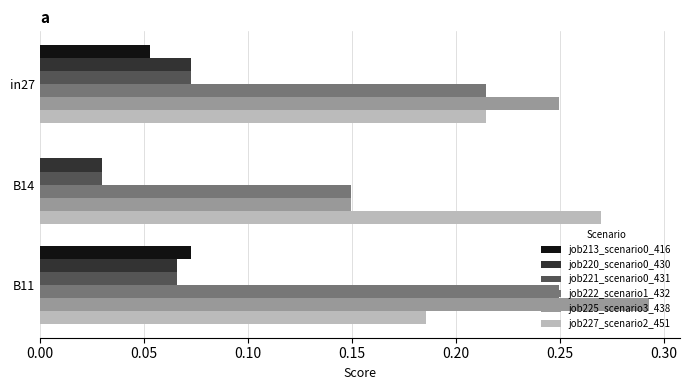

Which series changed the most between B14 and B11?

job225_scenario3_438